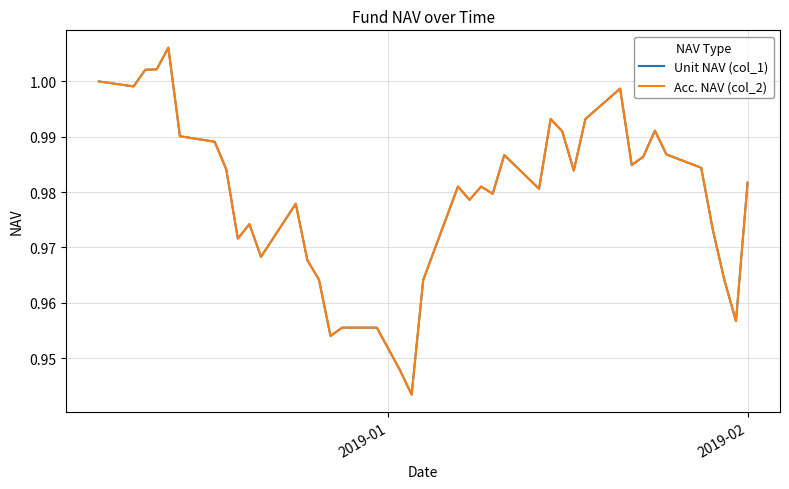

Does the chart have visible grid lines?

Yes